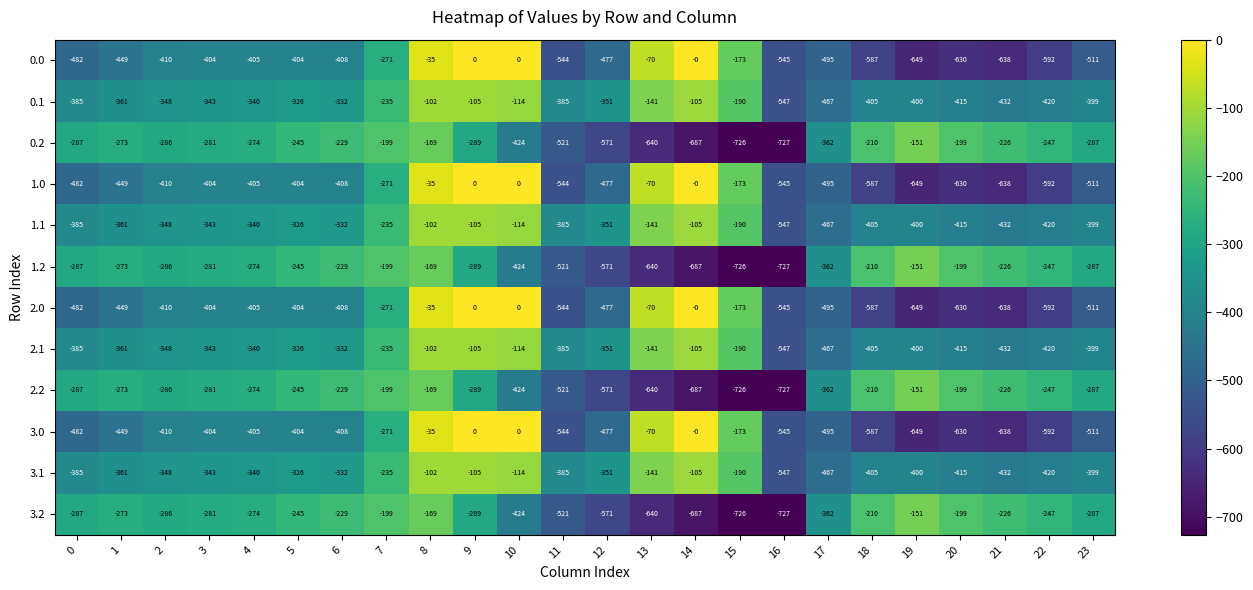

What is the spread (max minus min) of values at 4?

131